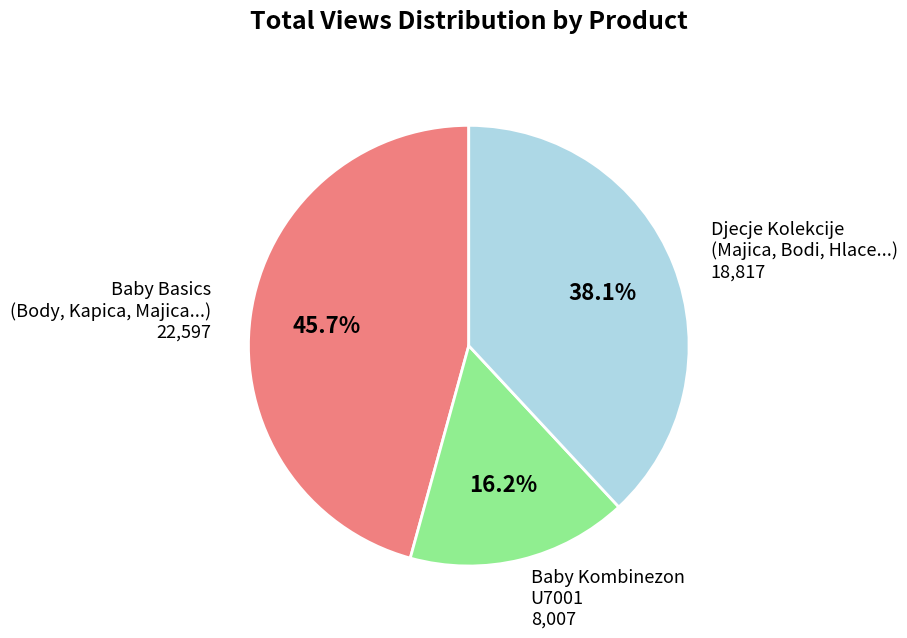

Does any single category account for the majority?

No